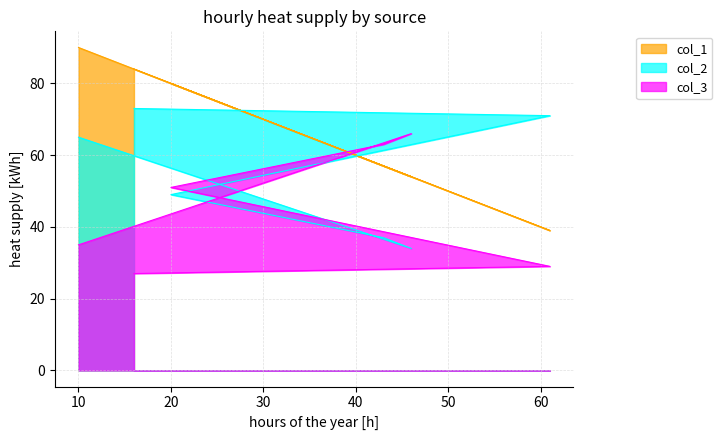

How many times do col_1 and col_2 cross each other?

2